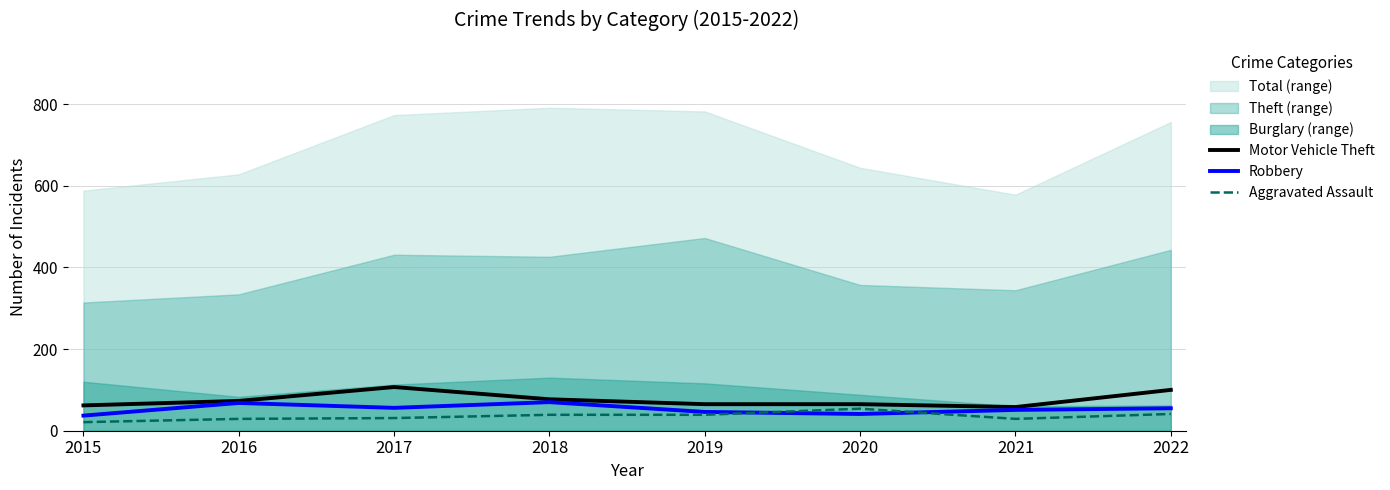

What is the maximum value for Aggravated Assault?

54